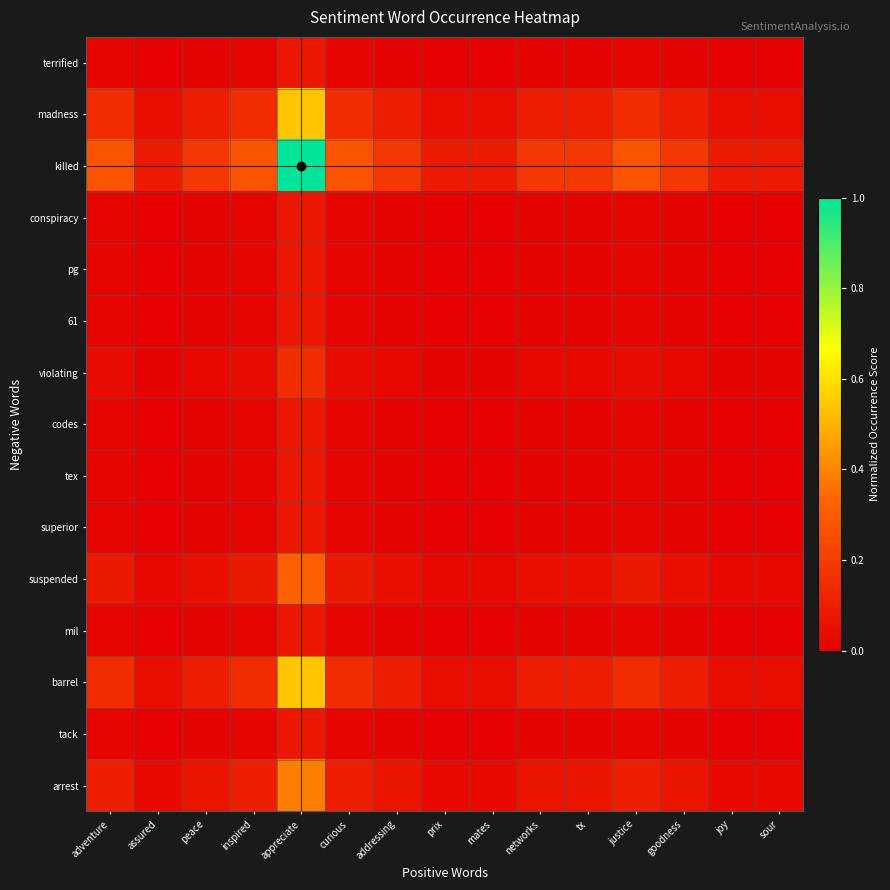

Reading left to right, what are all the values shown in this chart?

arrest: adventure=0.1	assured=0.0	peace=0.1	inspired=0.1	appreciate=0.4	curious=0.1	addressing=0.1	prix=0.0	mates=0.0	networks=0.1	tx=0.1	justice=0.1	goodness=0.1	joy=0.0	sour=0.0
tack: adventure=0.0	assured=0.0	peace=0.0	inspired=0.0	appreciate=0.1	curious=0.0	addressing=0.0	prix=0.0	mates=0.0	networks=0.0	tx=0.0	justice=0.0	goodness=0.0	joy=0.0	sour=0.0
barrel: adventure=0.1	assured=0.0	peace=0.1	inspired=0.1	appreciate=0.5	curious=0.1	addressing=0.1	prix=0.0	mates=0.0	networks=0.1	tx=0.1	justice=0.1	goodness=0.1	joy=0.0	sour=0.0
mil: adventure=0.0	assured=0.0	peace=0.0	inspired=0.0	appreciate=0.1	curious=0.0	addressing=0.0	prix=0.0	mates=0.0	networks=0.0	tx=0.0	justice=0.0	goodness=0.0	joy=0.0	sour=0.0
suspended: adventure=0.1	assured=0.0	peace=0.1	inspired=0.1	appreciate=0.3	curious=0.1	addressing=0.1	prix=0.0	mates=0.0	networks=0.1	tx=0.1	justice=0.1	goodness=0.1	joy=0.0	sour=0.0
superior: adventure=0.0	assured=0.0	peace=0.0	inspired=0.0	appreciate=0.1	curious=0.0	addressing=0.0	prix=0.0	mates=0.0	networks=0.0	tx=0.0	justice=0.0	goodness=0.0	joy=0.0	sour=0.0
tex: adventure=0.0	assured=0.0	peace=0.0	inspired=0.0	appreciate=0.1	curious=0.0	addressing=0.0	prix=0.0	mates=0.0	networks=0.0	tx=0.0	justice=0.0	goodness=0.0	joy=0.0	sour=0.0
codes: adventure=0.0	assured=0.0	peace=0.0	inspired=0.0	appreciate=0.1	curious=0.0	addressing=0.0	prix=0.0	mates=0.0	networks=0.0	tx=0.0	justice=0.0	goodness=0.0	joy=0.0	sour=0.0
violating: adventure=0.0	assured=0.0	peace=0.0	inspired=0.0	appreciate=0.2	curious=0.0	addressing=0.0	prix=0.0	mates=0.0	networks=0.0	tx=0.0	justice=0.0	goodness=0.0	joy=0.0	sour=0.0
61: adventure=0.0	assured=0.0	peace=0.0	inspired=0.0	appreciate=0.1	curious=0.0	addressing=0.0	prix=0.0	mates=0.0	networks=0.0	tx=0.0	justice=0.0	goodness=0.0	joy=0.0	sour=0.0
pg: adventure=0.0	assured=0.0	peace=0.0	inspired=0.0	appreciate=0.1	curious=0.0	addressing=0.0	prix=0.0	mates=0.0	networks=0.0	tx=0.0	justice=0.0	goodness=0.0	joy=0.0	sour=0.0
conspiracy: adventure=0.0	assured=0.0	peace=0.0	inspired=0.0	appreciate=0.1	curious=0.0	addressing=0.0	prix=0.0	mates=0.0	networks=0.0	tx=0.0	justice=0.0	goodness=0.0	joy=0.0	sour=0.0
killed: adventure=0.3	assured=0.1	peace=0.2	inspired=0.3	appreciate=1.0	curious=0.3	addressing=0.2	prix=0.1	mates=0.1	networks=0.2	tx=0.2	justice=0.3	goodness=0.2	joy=0.1	sour=0.1
madness: adventure=0.1	assured=0.0	peace=0.1	inspired=0.1	appreciate=0.5	curious=0.1	addressing=0.1	prix=0.0	mates=0.0	networks=0.1	tx=0.1	justice=0.1	goodness=0.1	joy=0.0	sour=0.0
terrified: adventure=0.0	assured=0.0	peace=0.0	inspired=0.0	appreciate=0.1	curious=0.0	addressing=0.0	prix=0.0	mates=0.0	networks=0.0	tx=0.0	justice=0.0	goodness=0.0	joy=0.0	sour=0.0